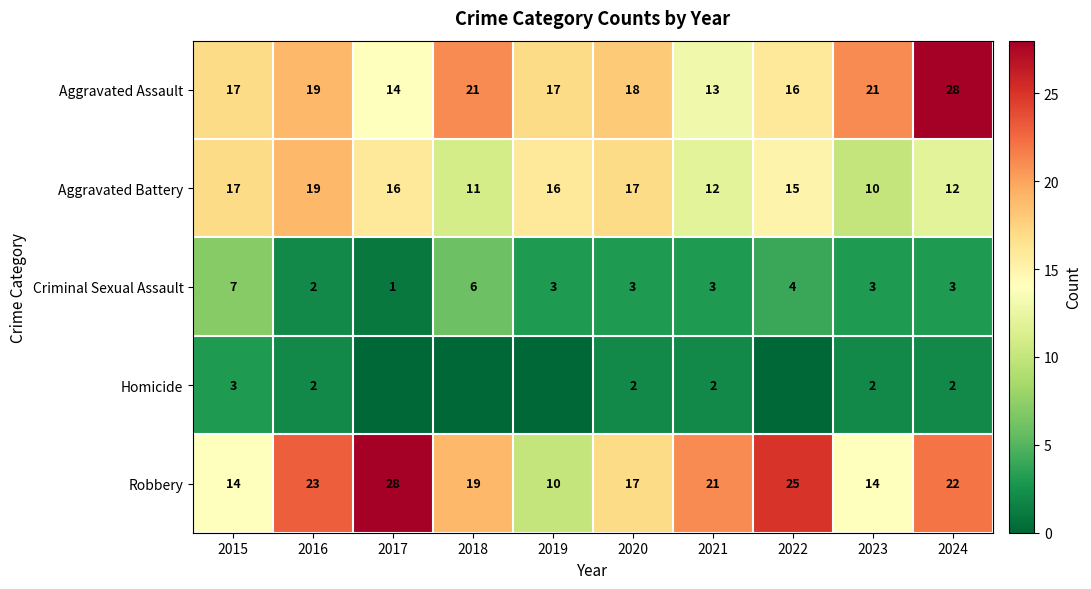

The value of Criminal Sexual Assault at 2020 is 4. True or false?

False